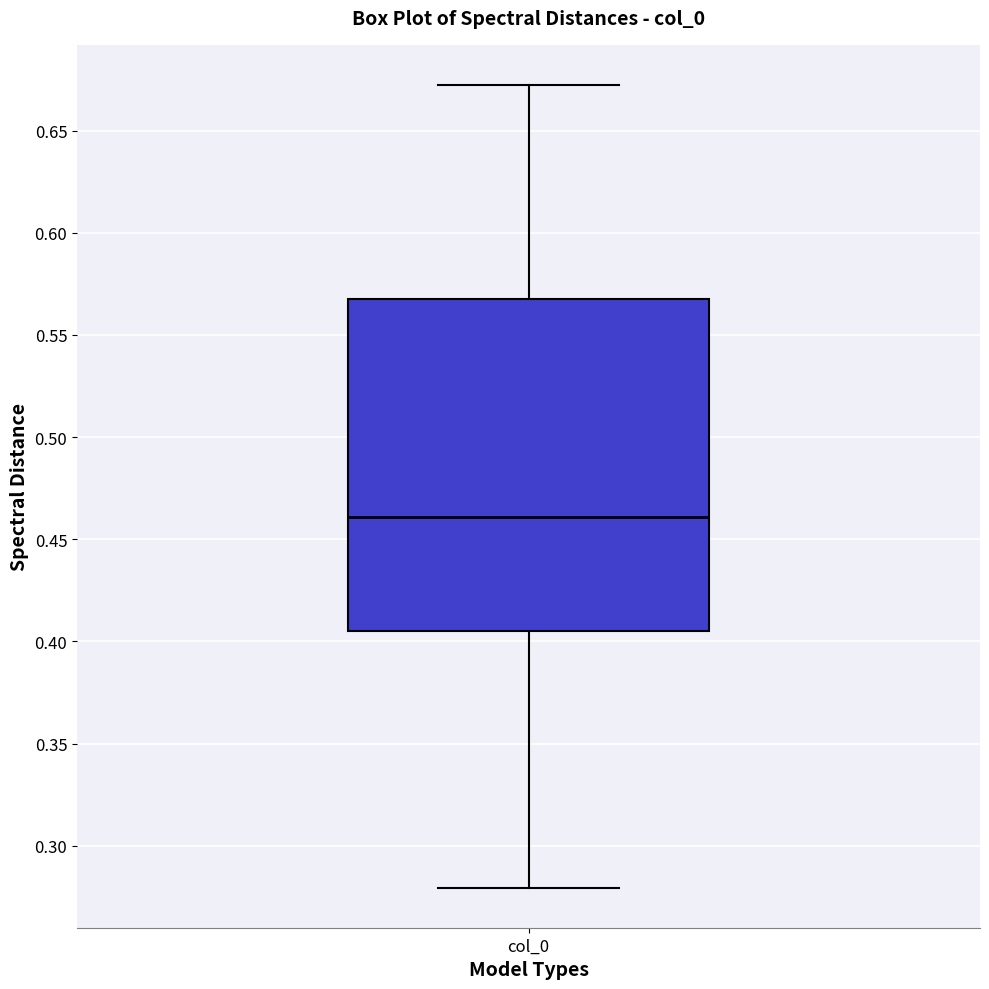

Transcribe this box plot: give where the median line is, the range the box spans, and where the two whiskers end, as read against the y-axis. The values are not printed on the chart, so give them approximately, as read against the axis.

median 0.460, box 0.405 to 0.565, whiskers 0.280 to 0.670